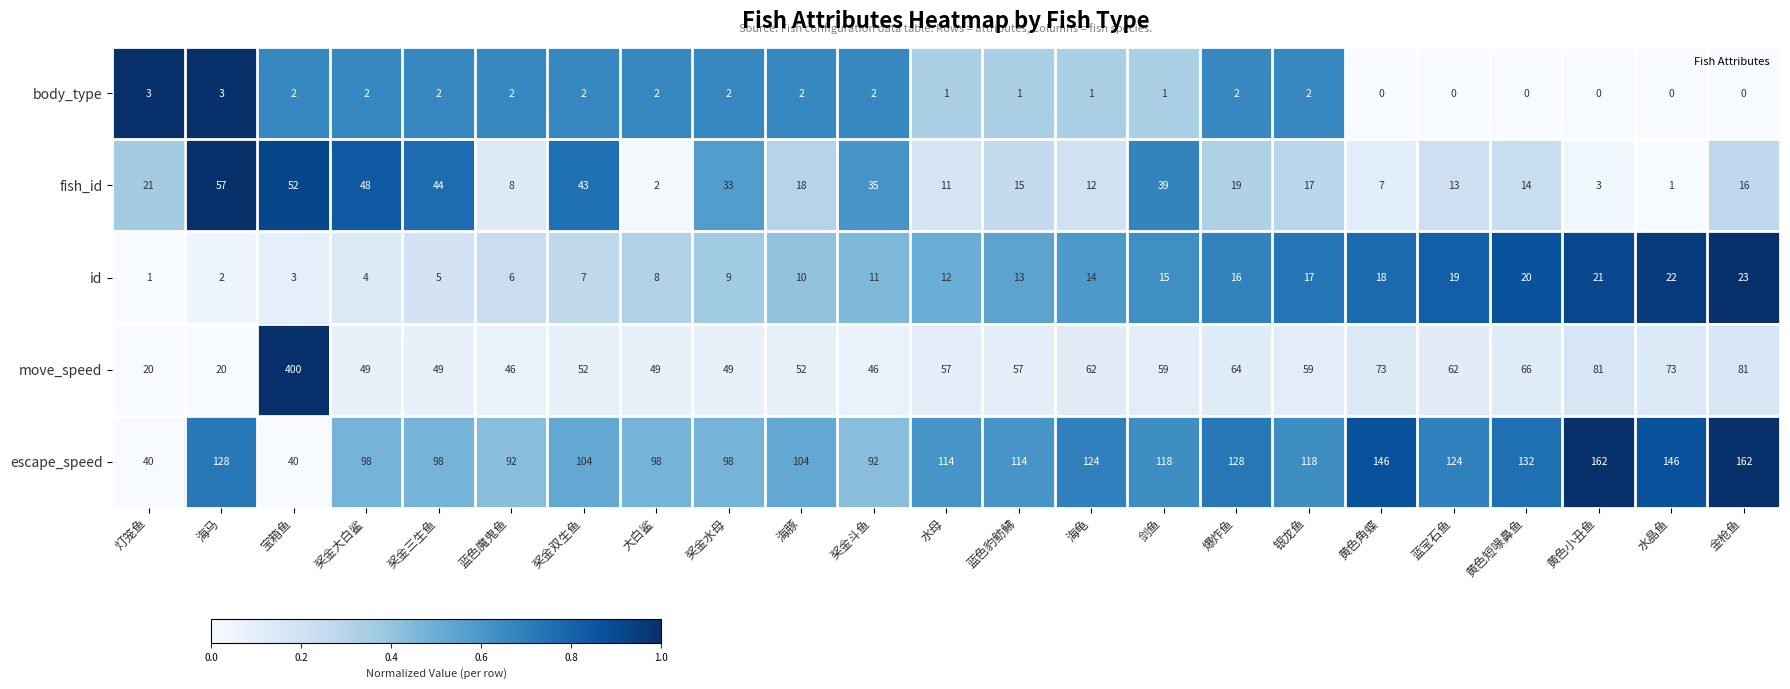

At which category is the sum across all series the highest?

宝箱鱼